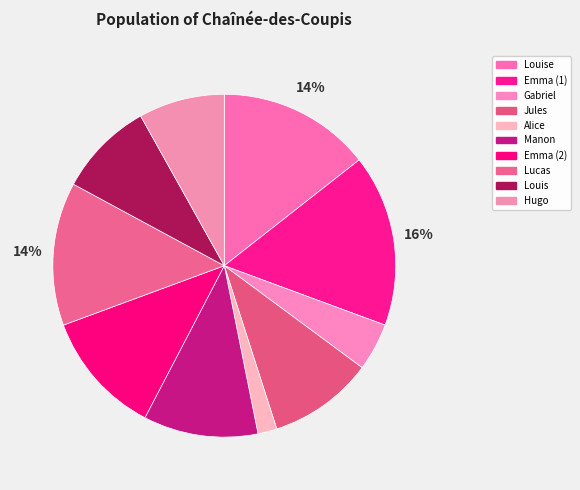

How many segments does this pie chart have?

10